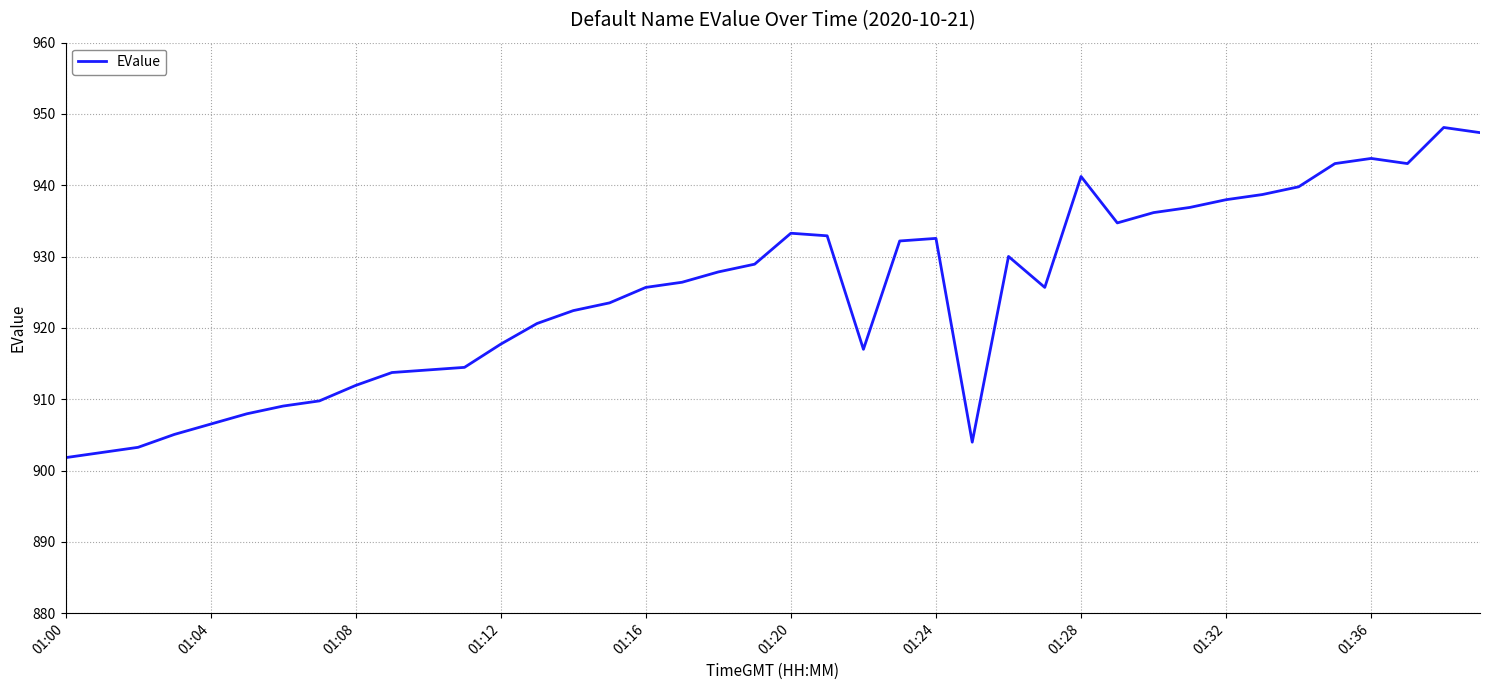

What is the greatest value displayed?

948.1